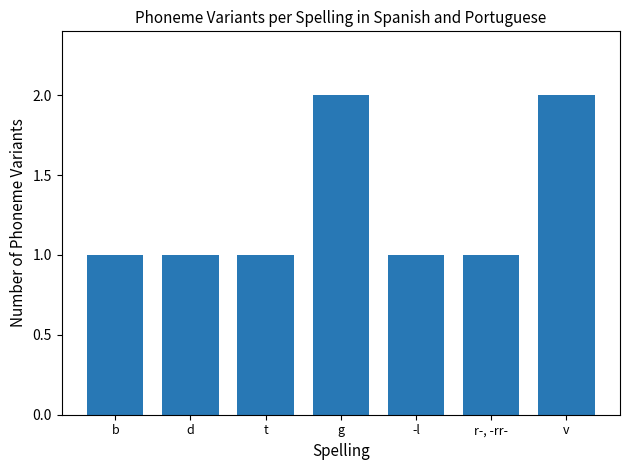

The value at v is 2. True or false?

True